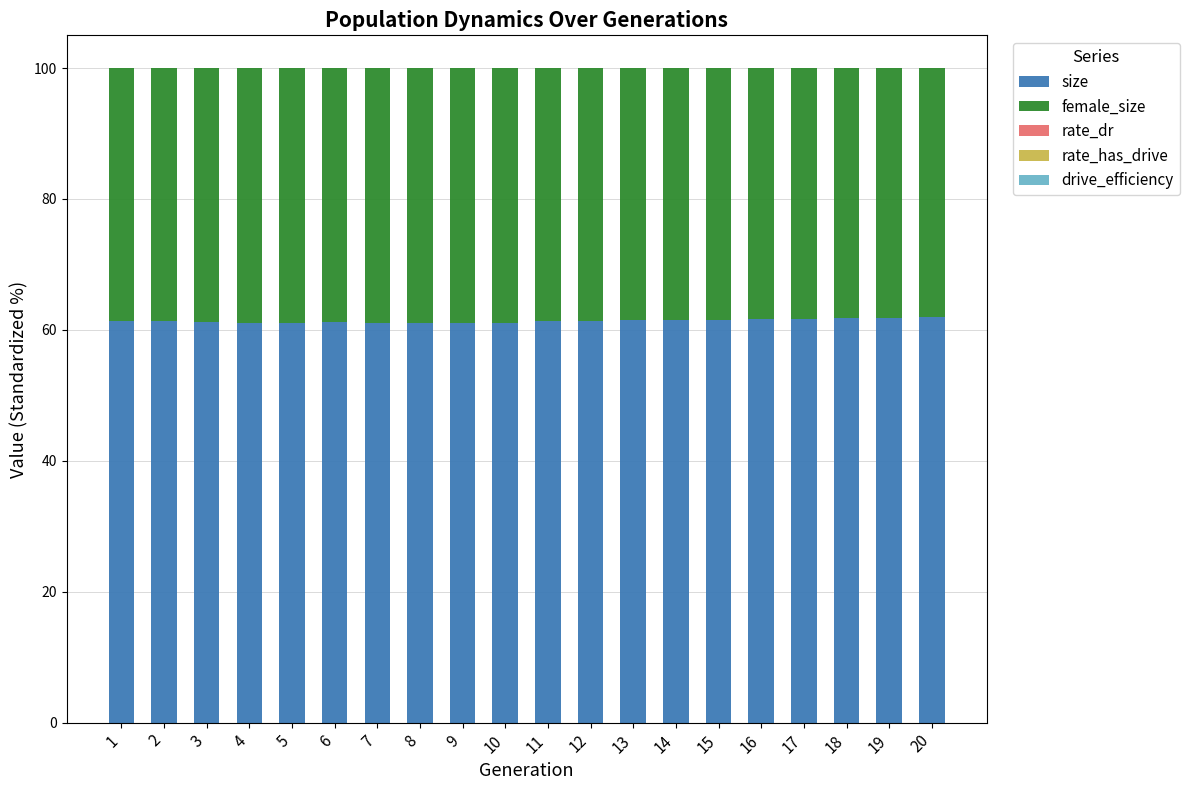

Are the bars horizontal?

No